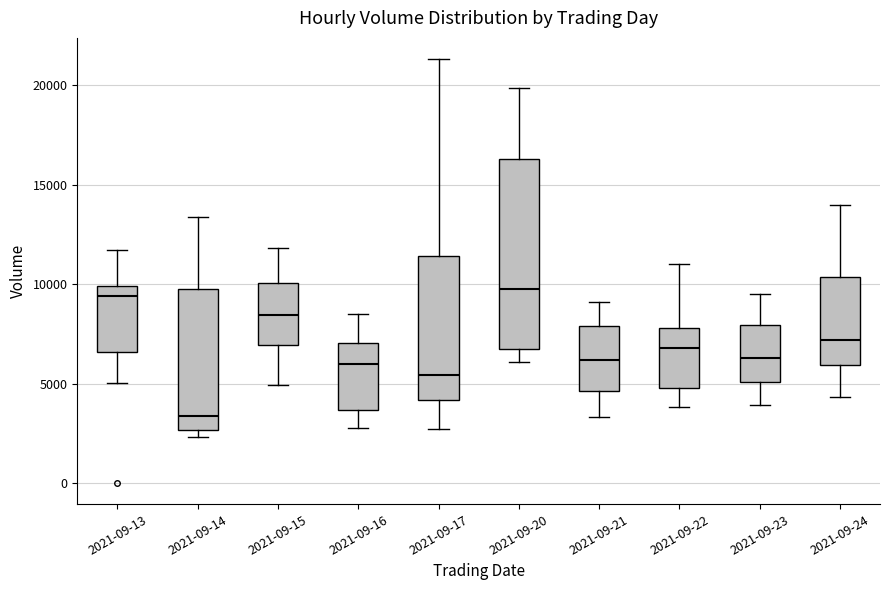

Comparing the boxes themselves (not the whiskers), which one is the tallest?

2021-09-20